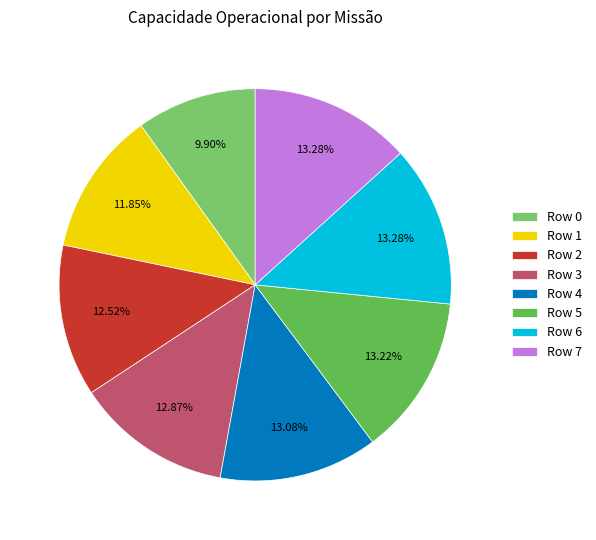

True or false: Row 0 accounts for 10% of the total.

True